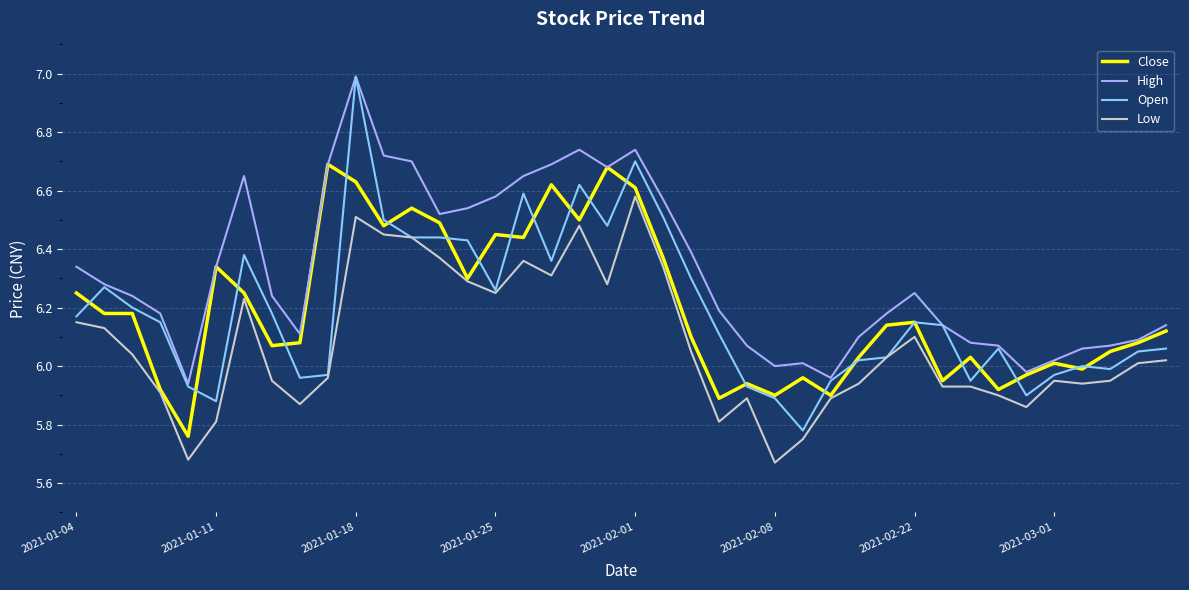

What is the greatest value displayed?

7.0